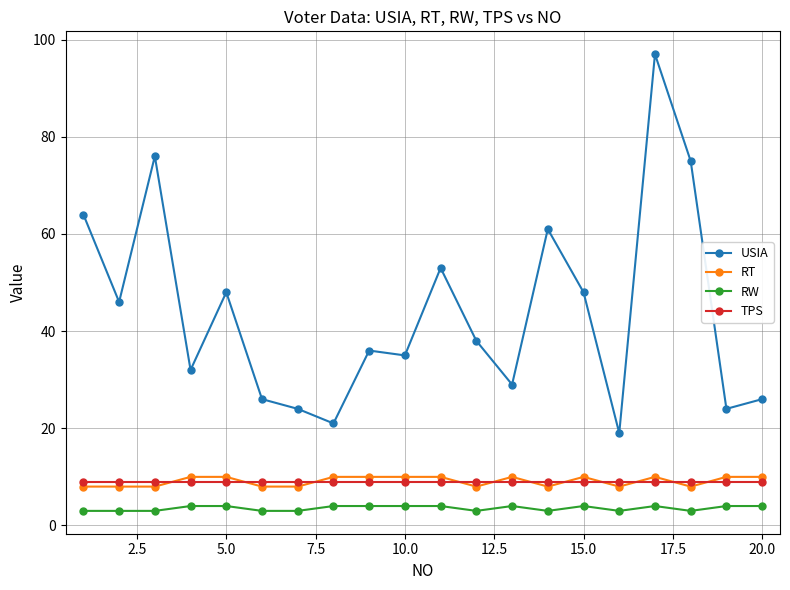

True or false: RW and USIA cross at least once.

False